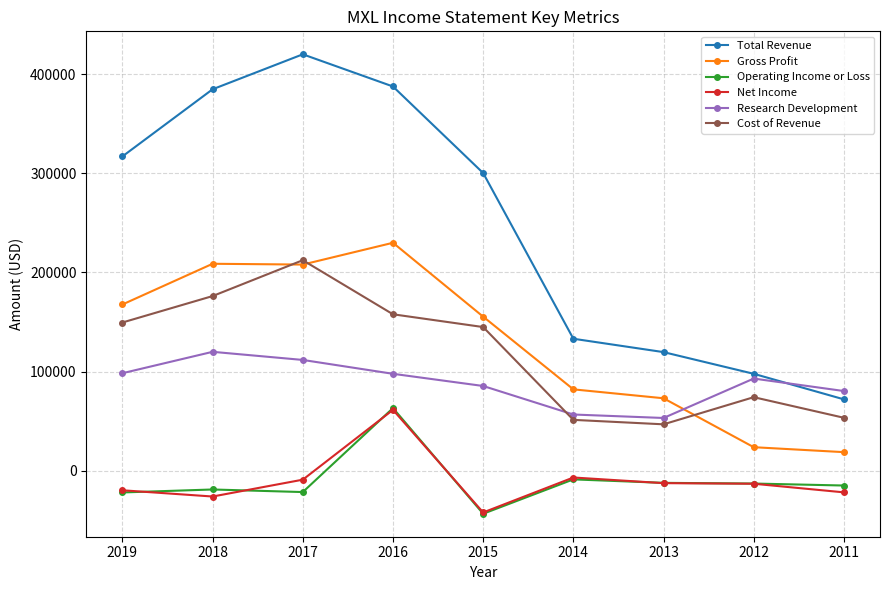

At which category does Net Income reach its first local peak?

2016